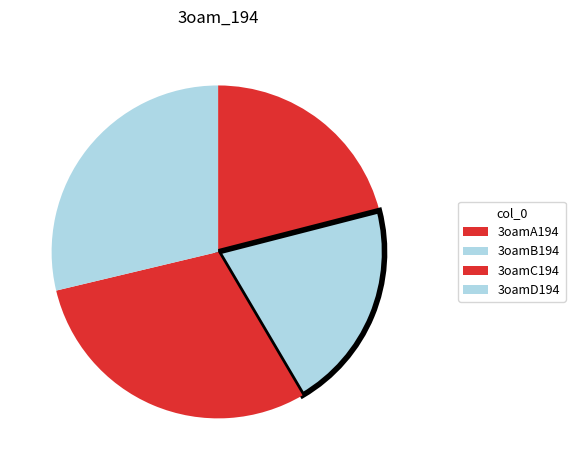

How many slices are in this pie chart?

4